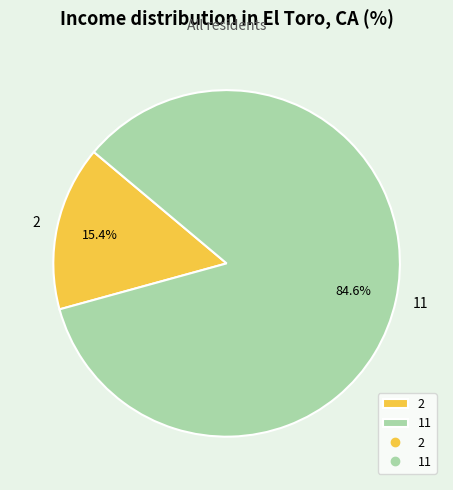

What is the ratio of the value at 11 to the value at 2?

5.5